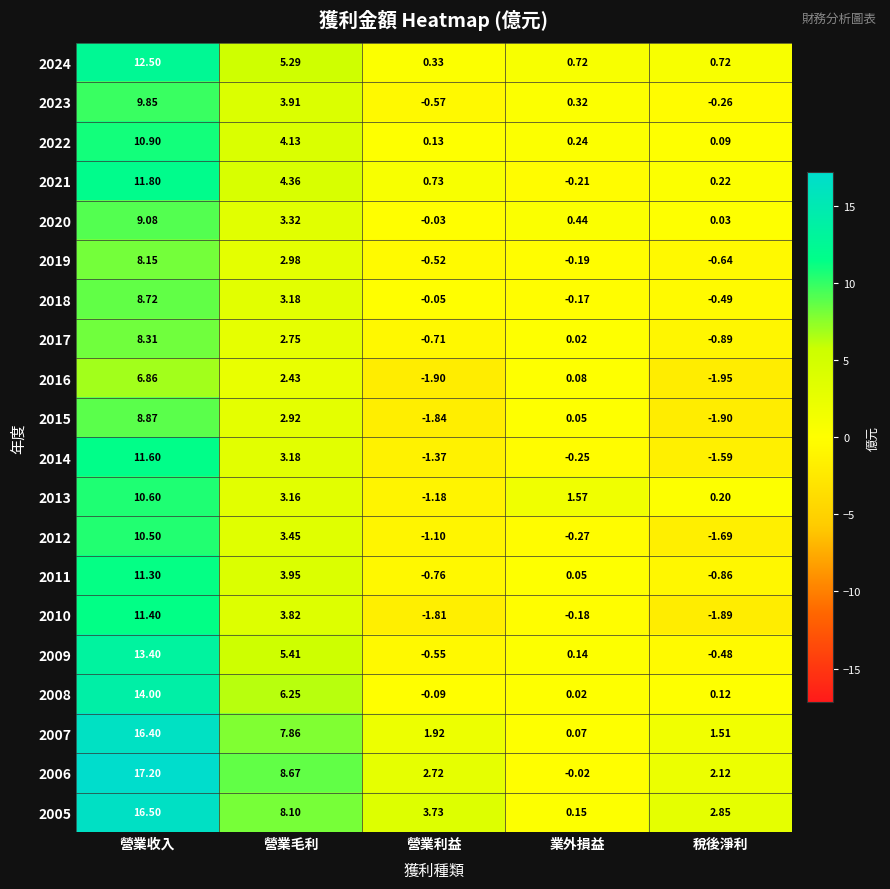

List the labels in order of 2022 value, largest first.

營業收入, 營業毛利, 業外損益, 營業利益, 稅後淨利